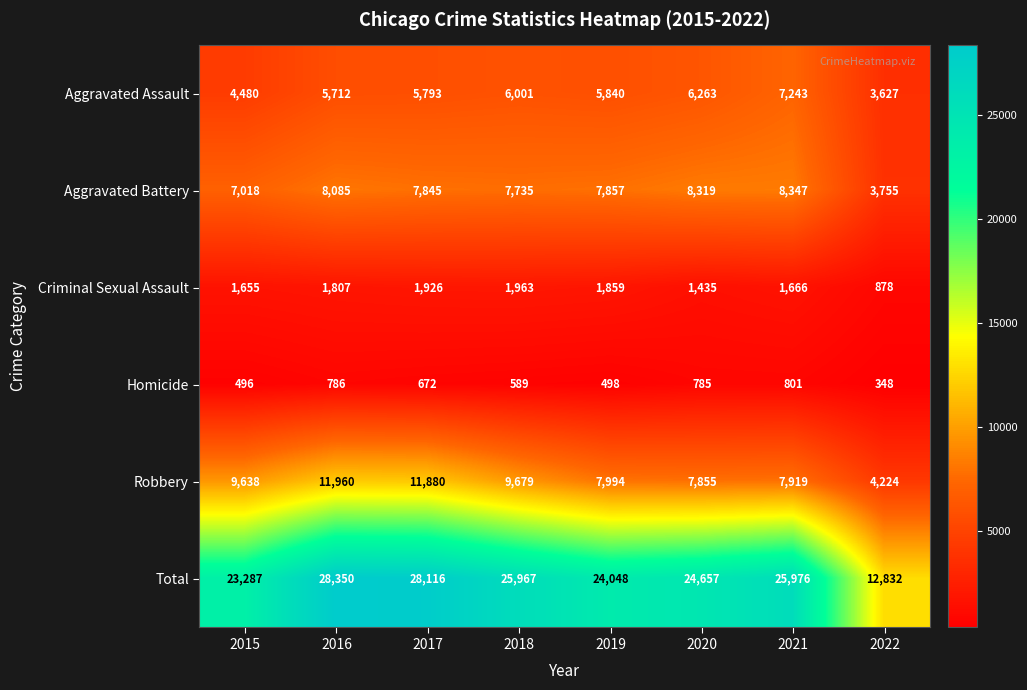

The value of Robbery at 2015 is 5253. True or false?

False